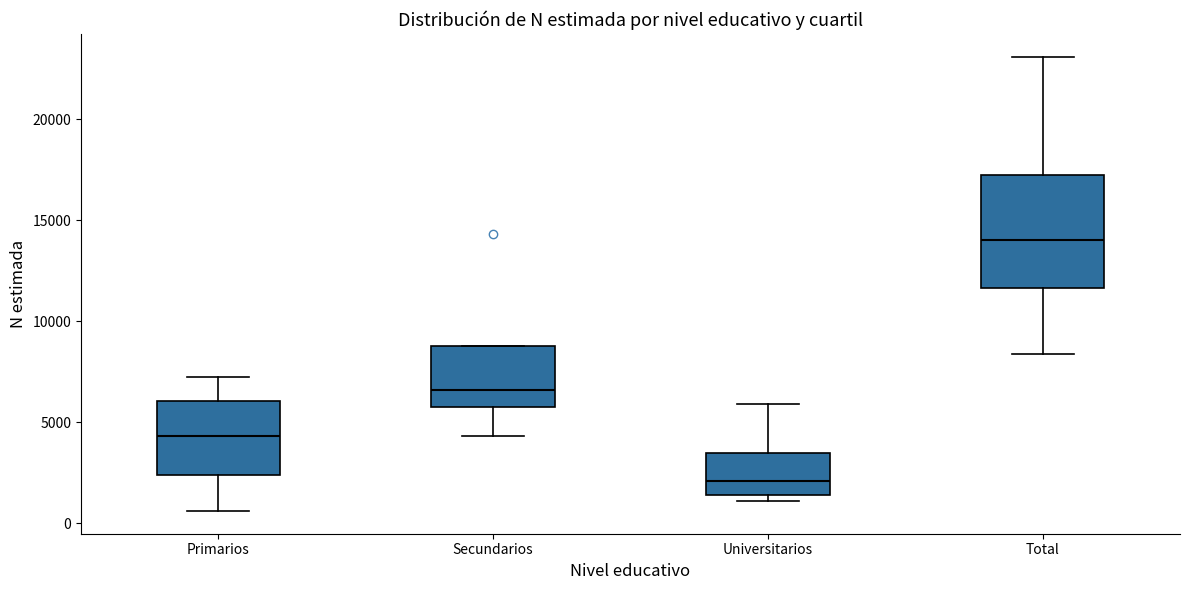

Reading left to right, read every box against the y-axis: the position of its median line, the range the box covers, and the ends of its whiskers. The values are not printed on the chart, so give them approximately, as read against the axis.

Primarios: median 4500, box 2500 to 6000, whiskers 500 to 7000
Secundarios: median 6500, box 5500 to 9000, whiskers 4500 to 9000
Universitarios: median 2000, box 1500 to 3500, whiskers 1000 to 6000
Total: median 14000, box 11500 to 17000, whiskers 8500 to 23000